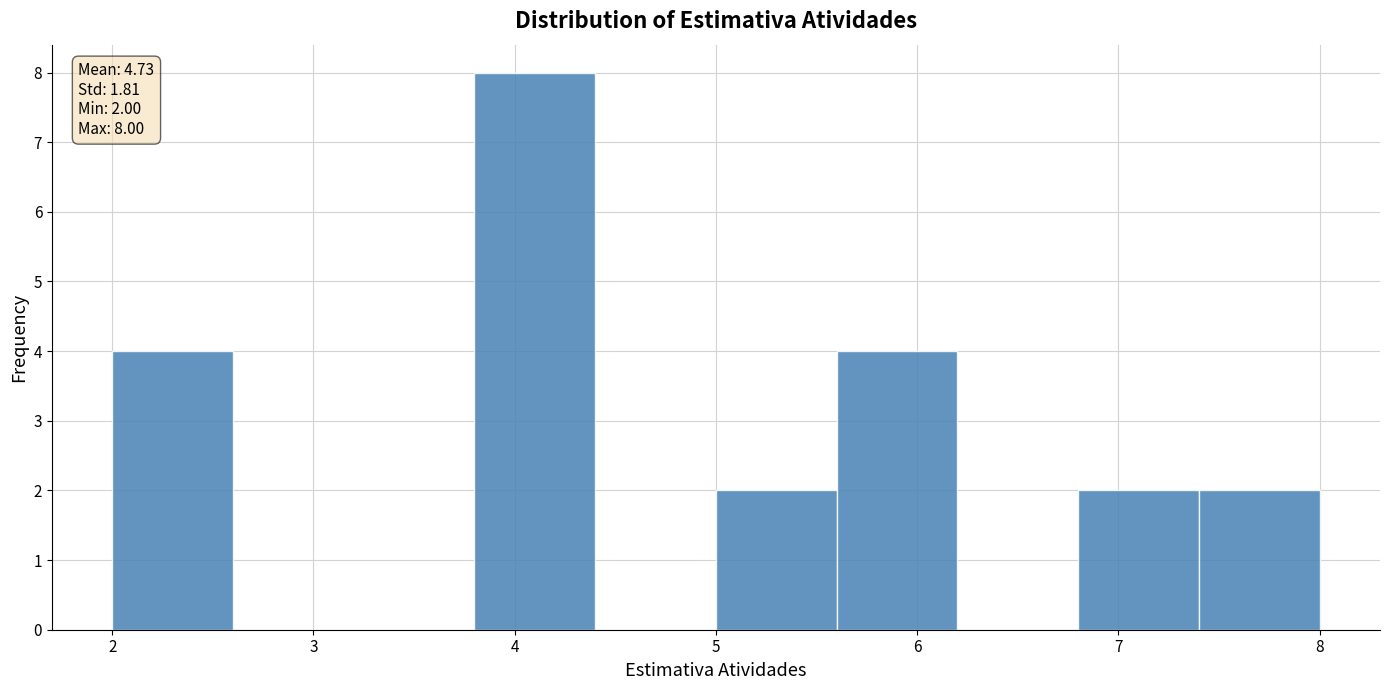

Over which range of the x-axis is the bar tallest?

3.8 to 4.4